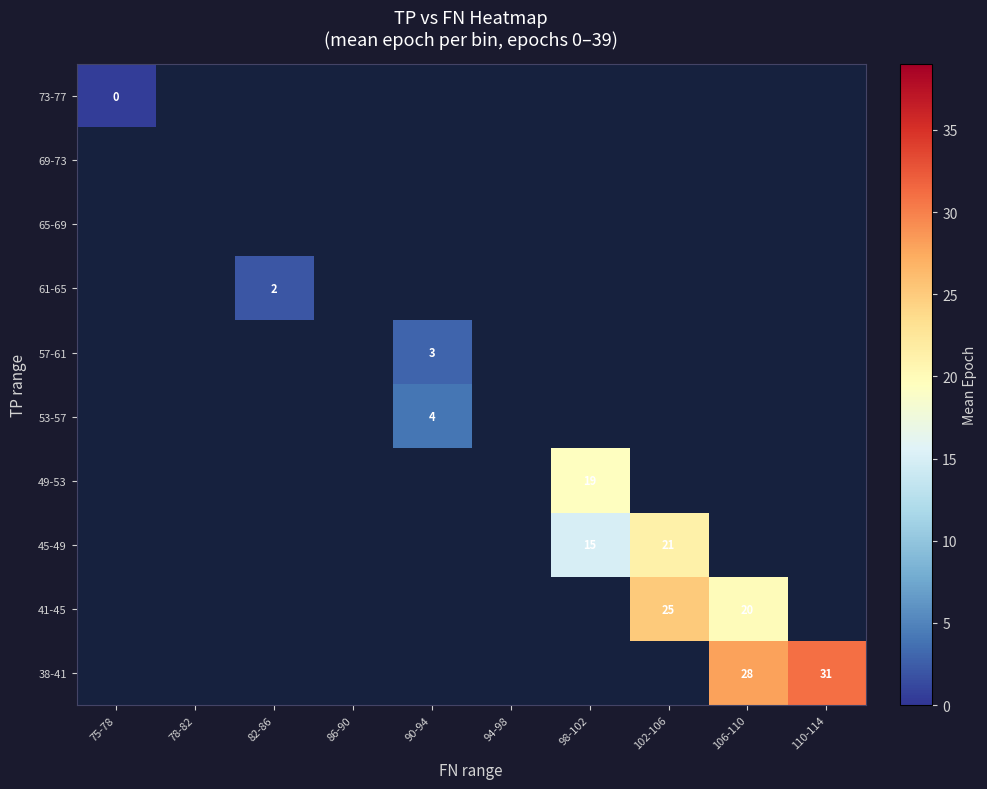

Which has a higher value, 102-106 or 110-114?

110-114